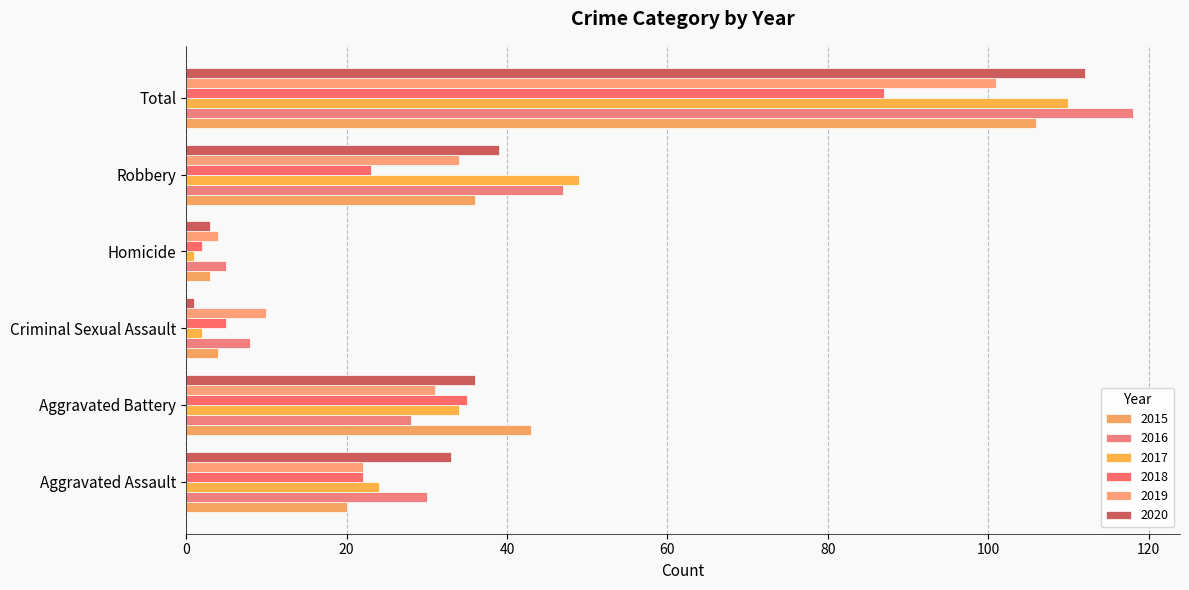

At which category is the sum across all series the highest?

Total